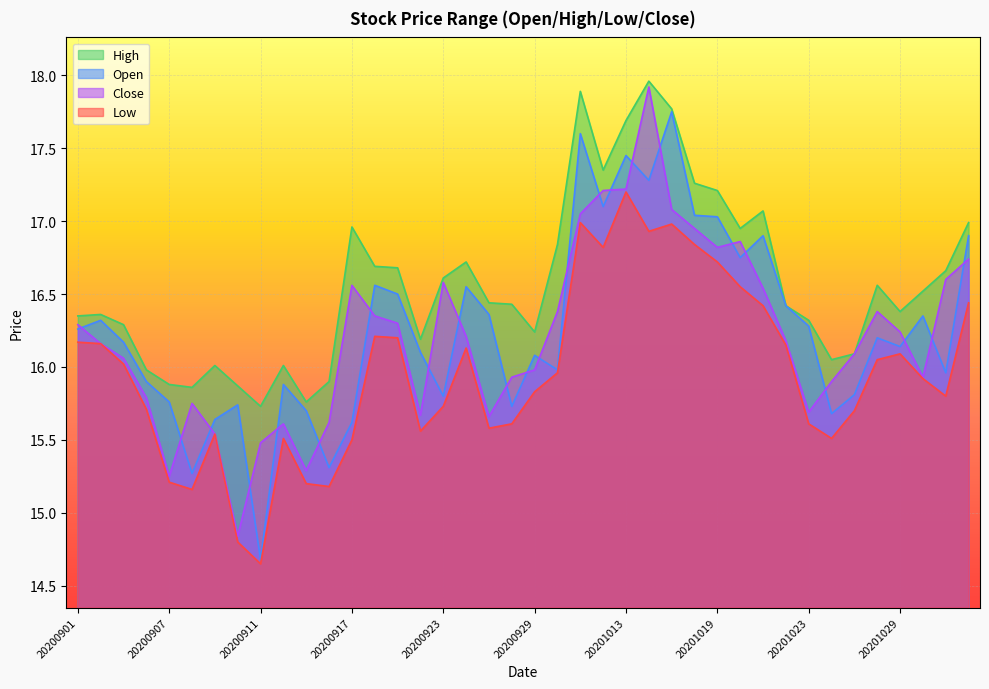

What is the difference between the highest and lowest values at 20200923?

0.9